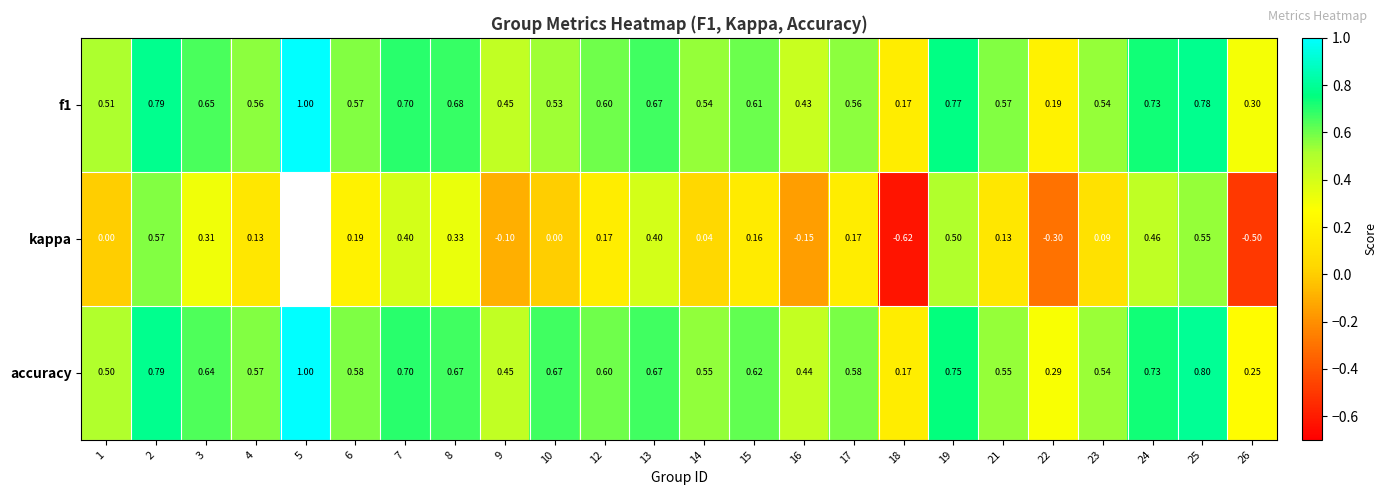

Is the value of f1 at 18 greater than the value of accuracy at 5?

No